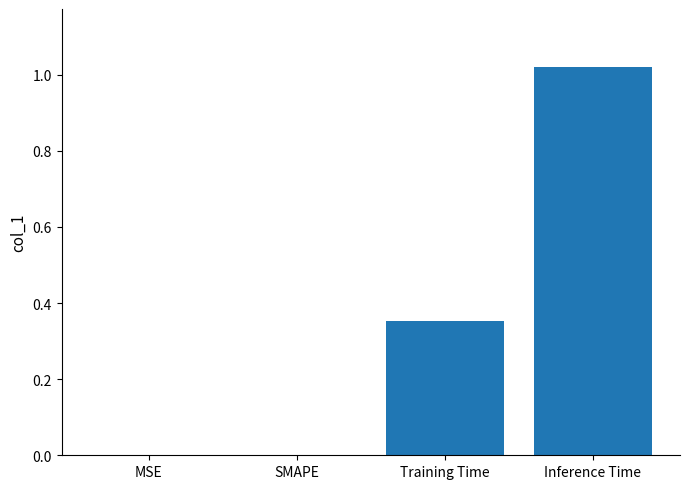

What is the change in value from MSE to Inference Time?

+1.0